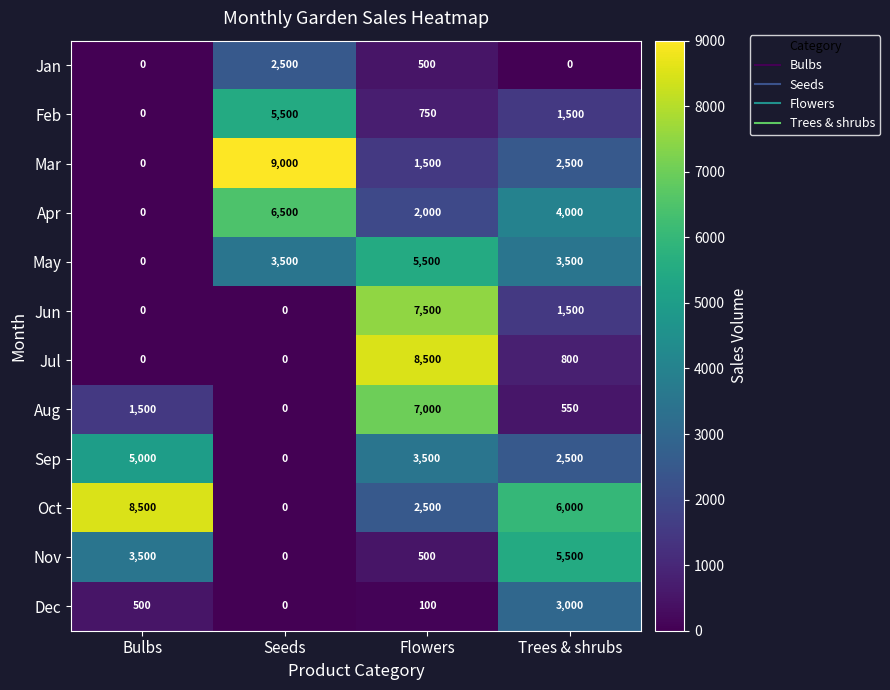

Count the number of categories in the chart.

4